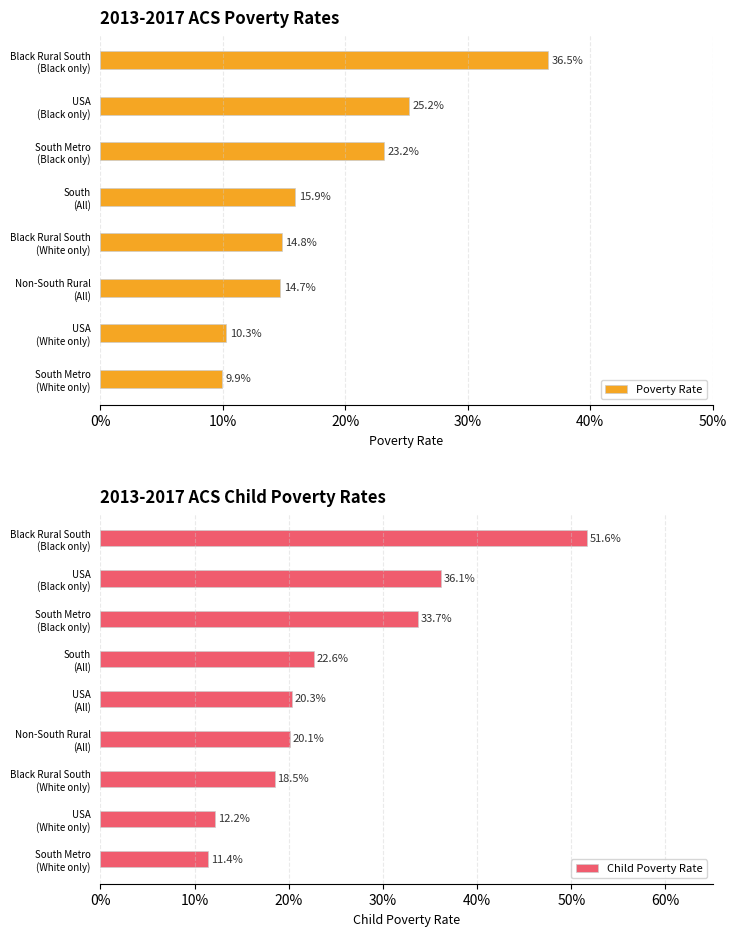

What is the sum of the Average utilization values at South Metro
(Black only) and USA
(Black only)?

0.5